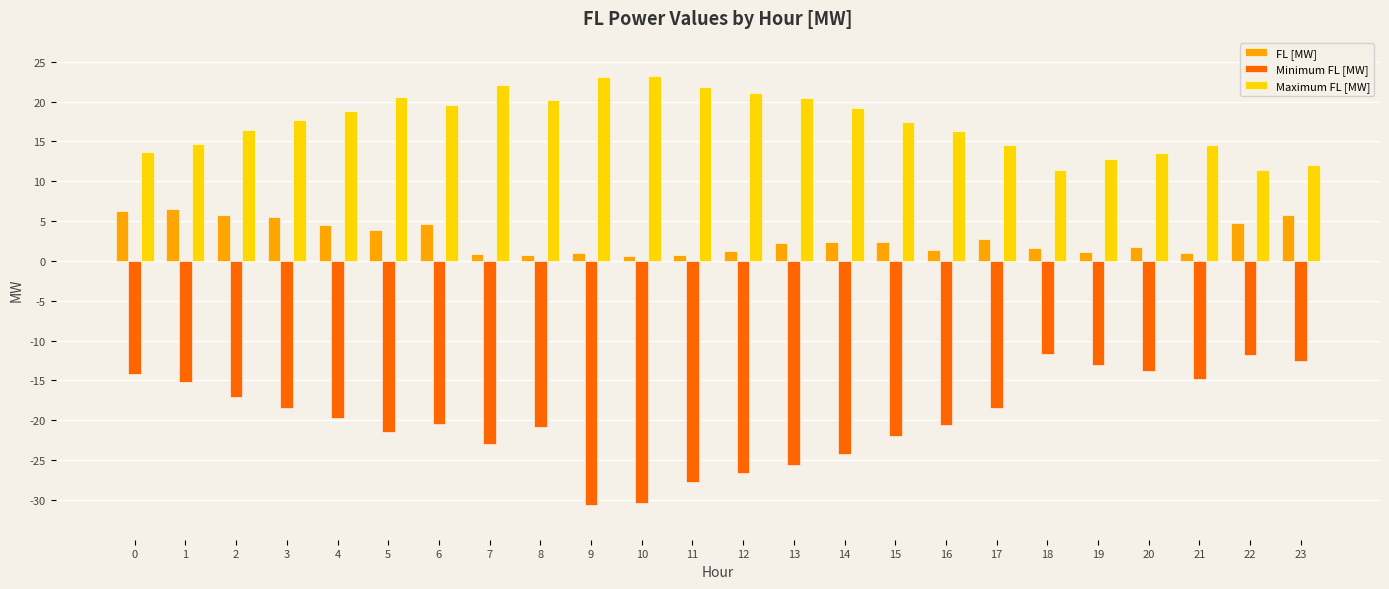

What is the approximate value of Minimum FL [MW] at 18?

-11.7